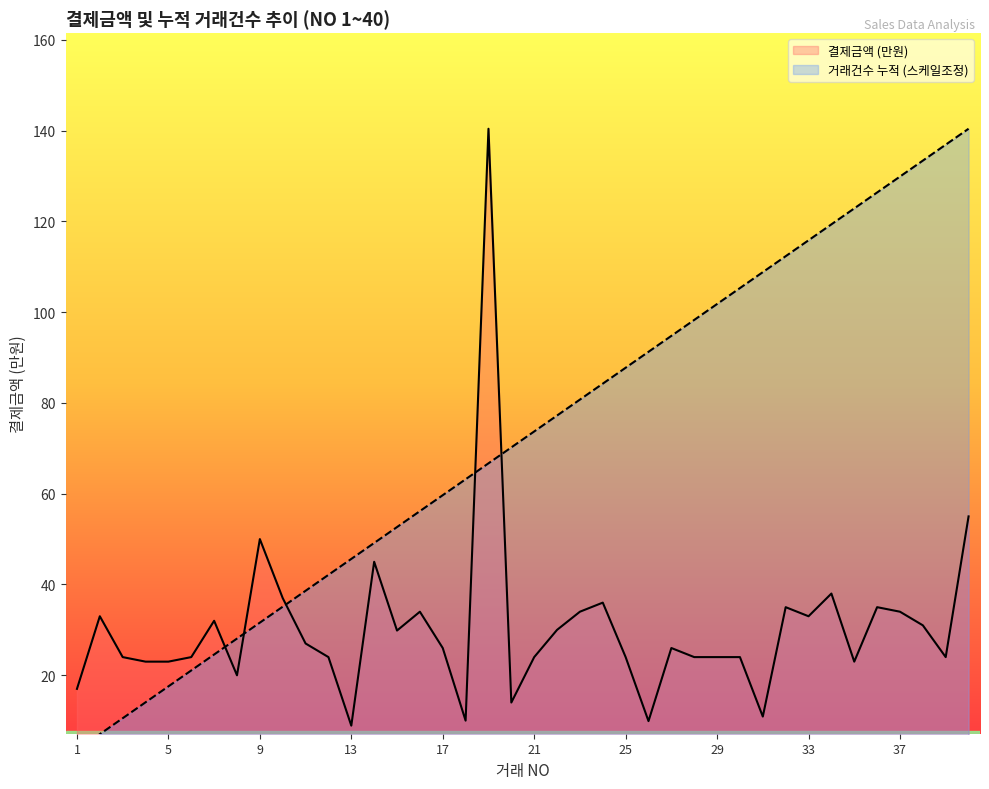

What is the difference between the 거래건수 누적 values at 32 and 30?

7.0